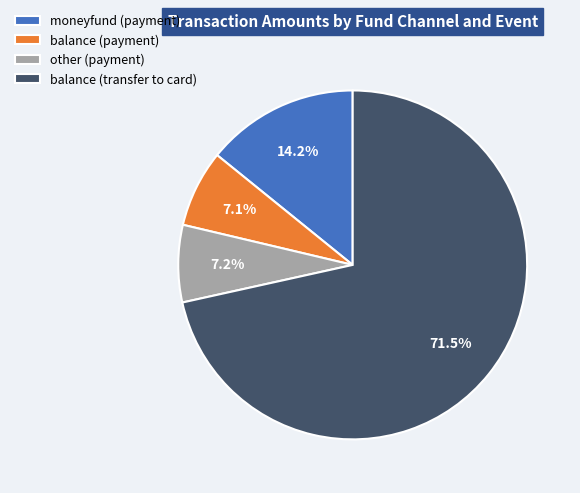

What is the ratio of the value at other (payment) to the value at balance (transfer to card)?

0.1